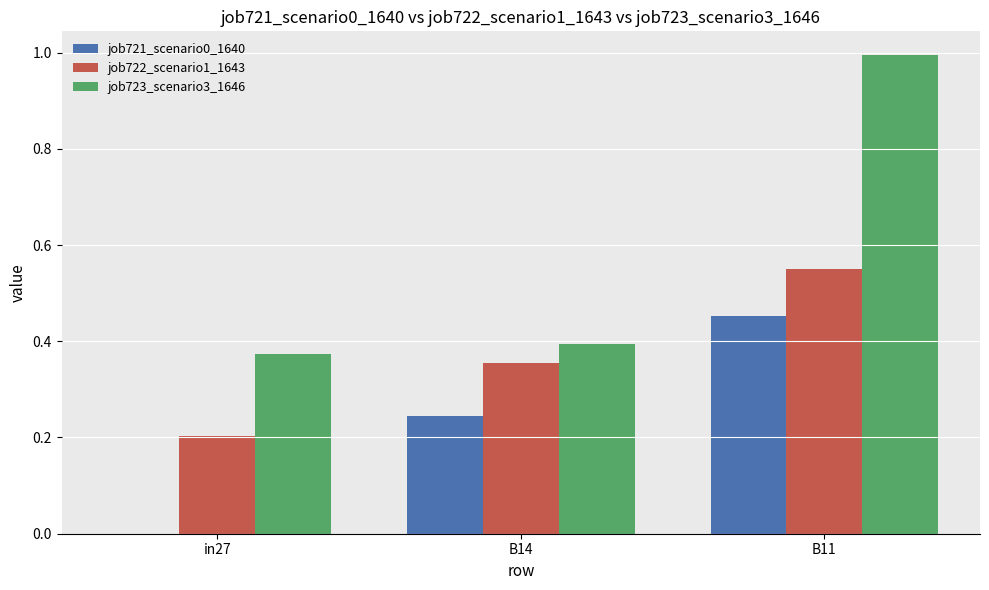

Is it true that job723_scenario3_1646 equals 0.5 at B11?

False